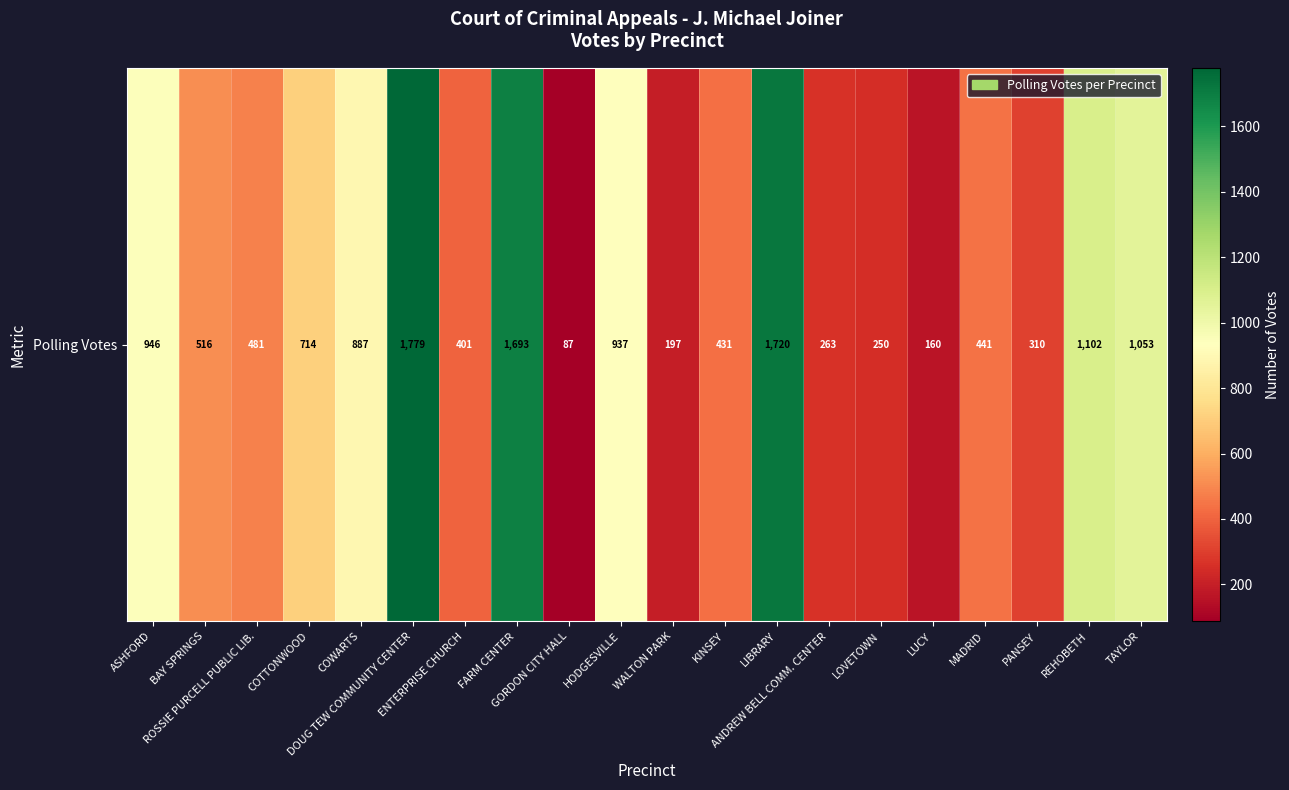

What is the change in value from ANDREW BELL COMM. CENTER to REHOBETH?

+839